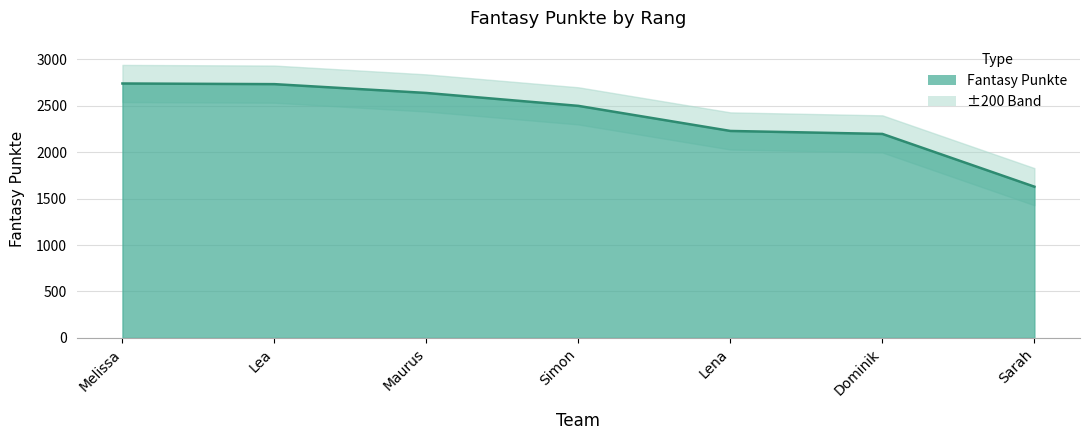

Is it true that the value at Dominik is 2196?

True